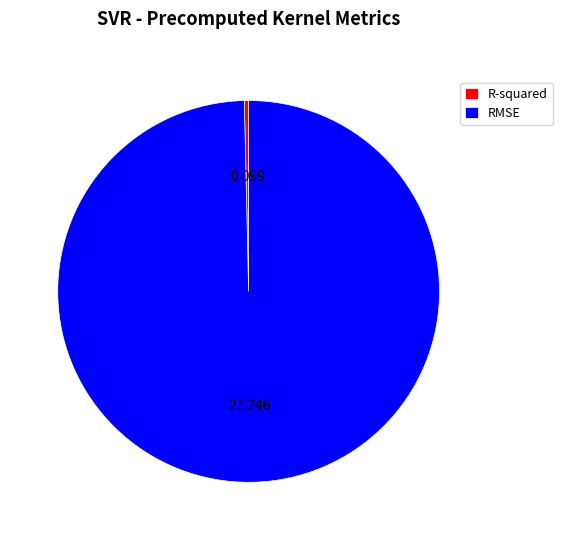

Which category has the biggest portion of the pie?

RMSE